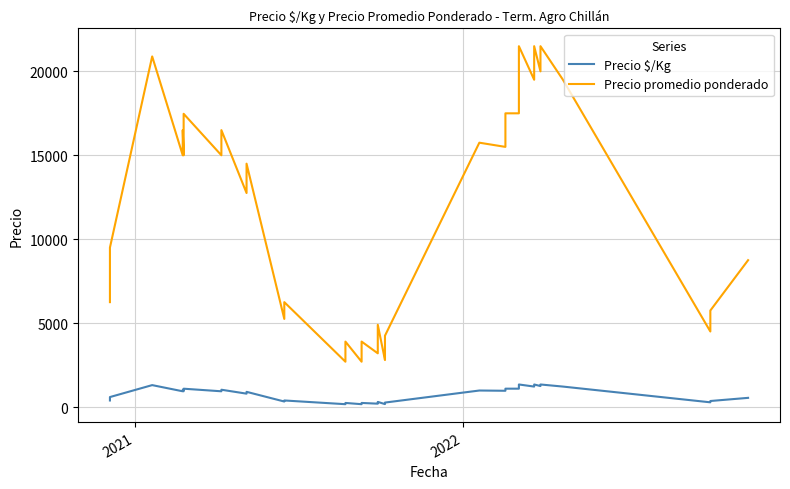

The value of Precio promedio ponderado at 2020 is 3296. True or false?

False